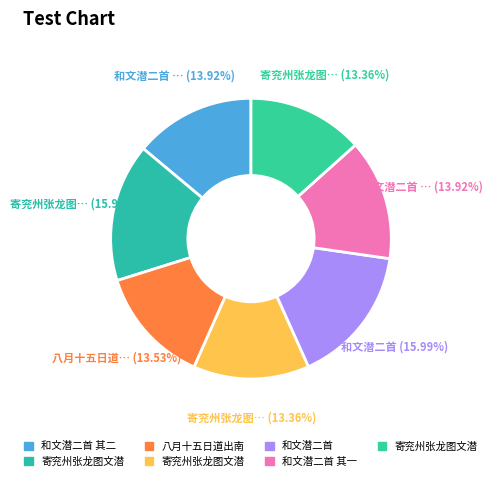

Count the number of slices in the pie.

7